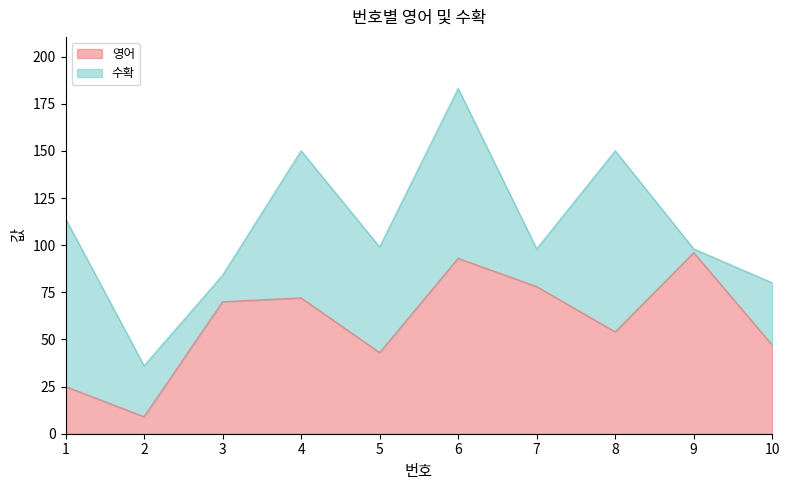

Which has a higher value, 3 or 2?

3